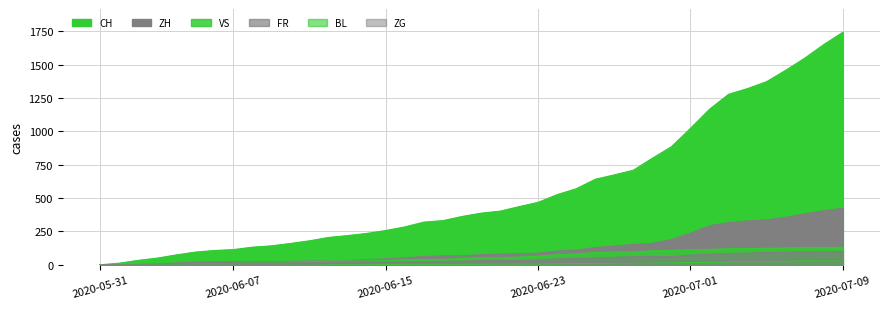

At which category is the sum across all series the highest?

2020-07-09